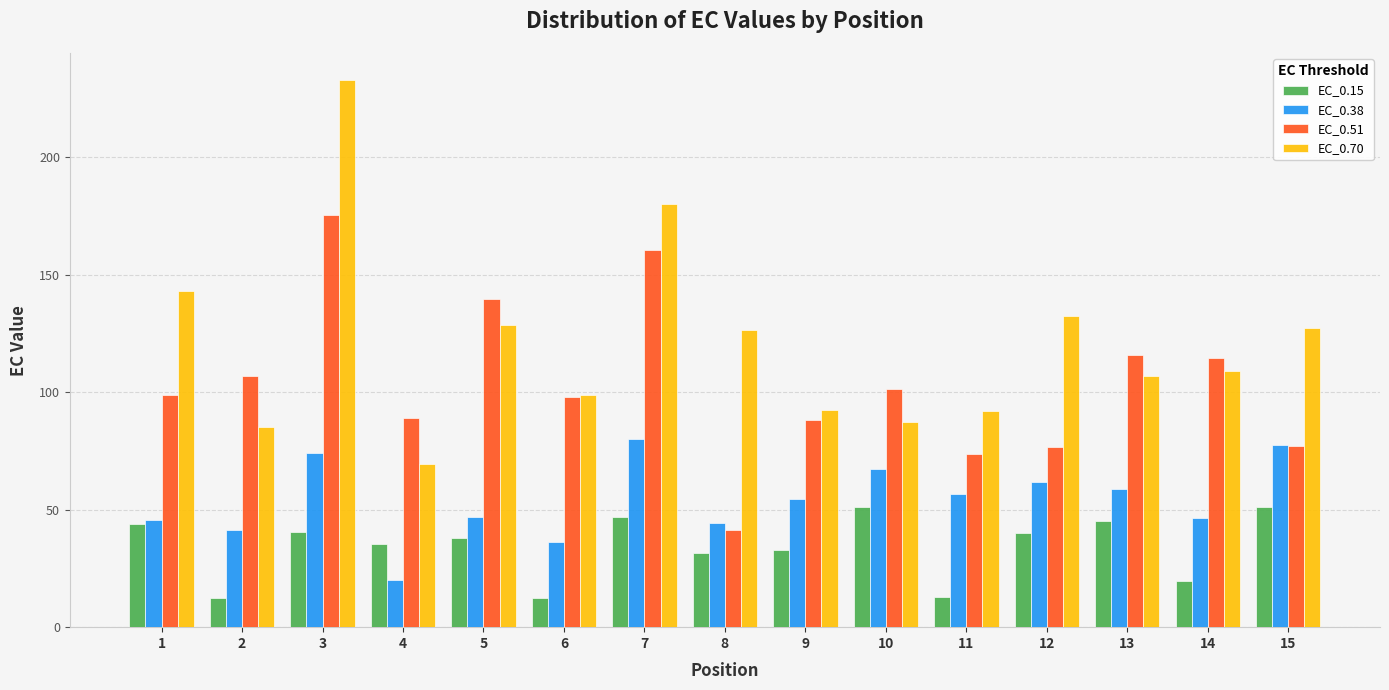

What is the average value of the EC_0.70 series?

120.8